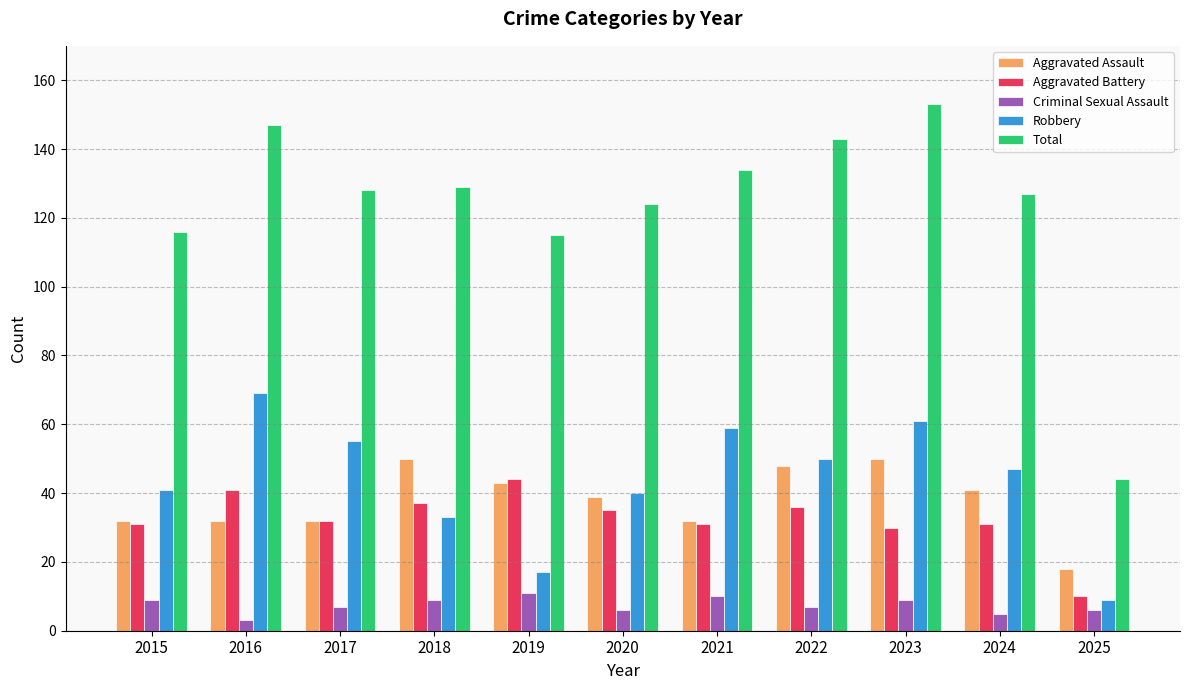

What is the total value across all series at 2018?

258